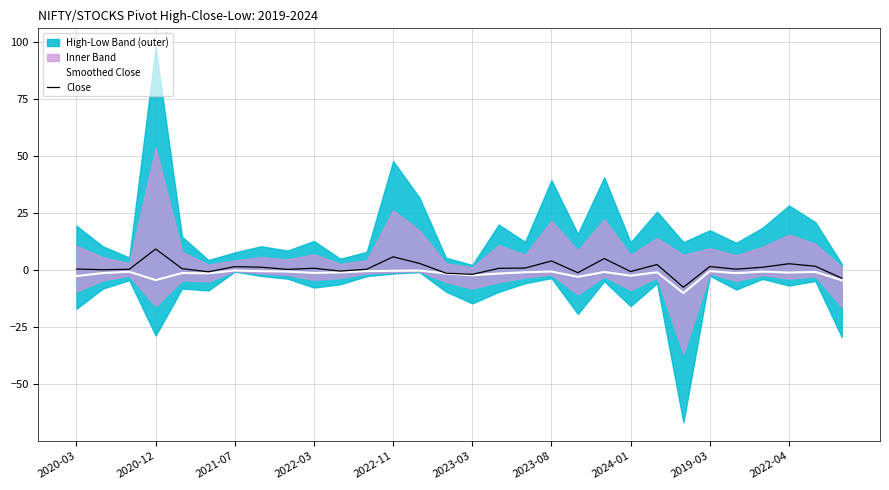

True or false: Smoothed Close has a value of -0.2 at 2022-11.

True